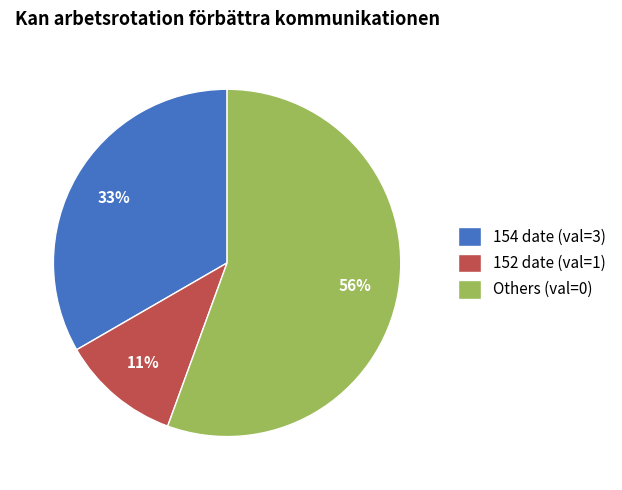

True or false: 154 date (val=3) accounts for 33% of the total.

True